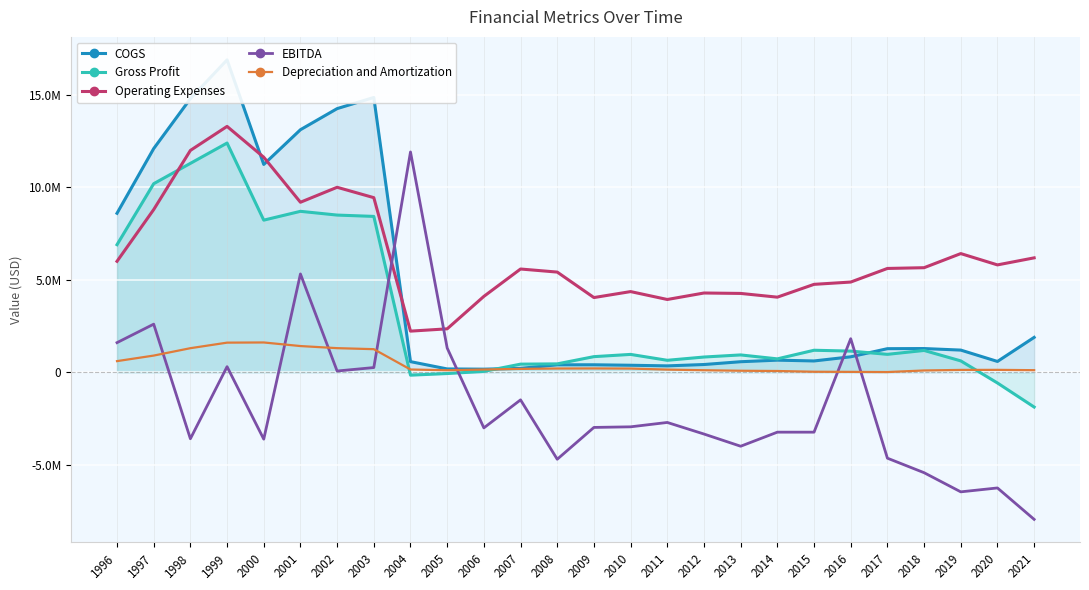

What is the total value across all series at 2014?

2257417